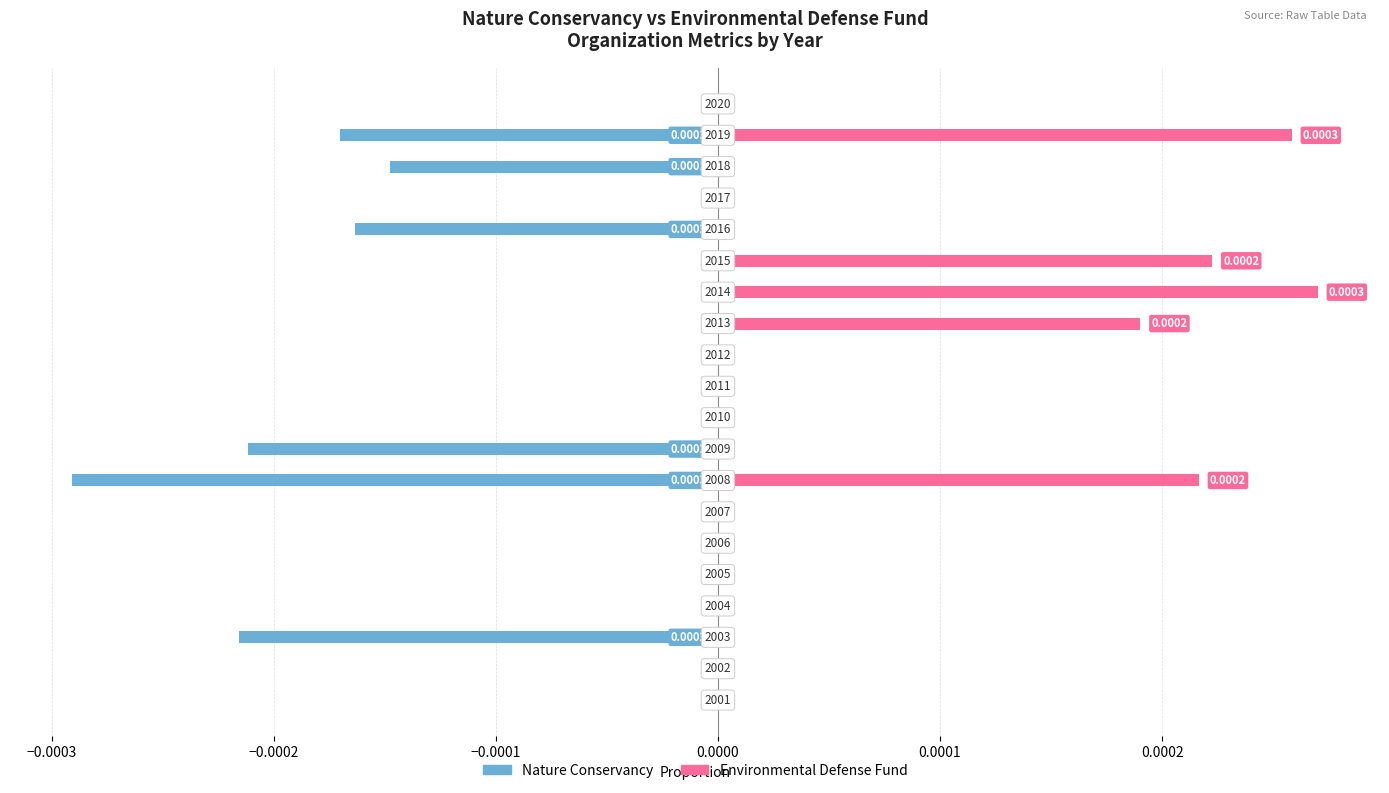

How many categories are shown in the chart?

20